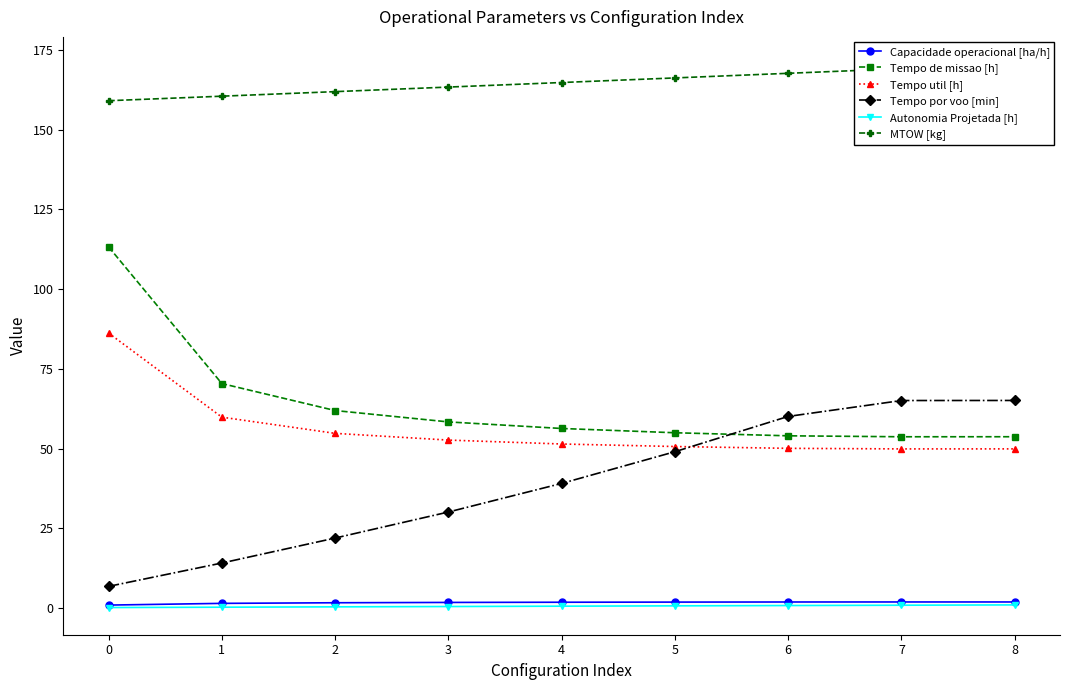

True or false: Tempo de missao [h] and Autonomia Projetada [h] intersect in this chart.

False